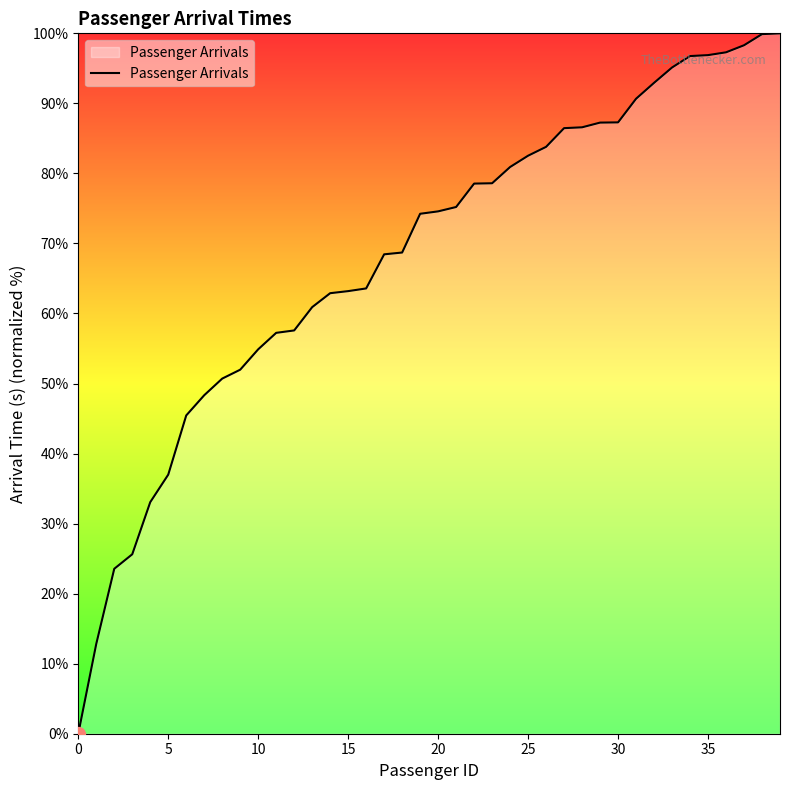

What is the greatest value displayed?

100.0